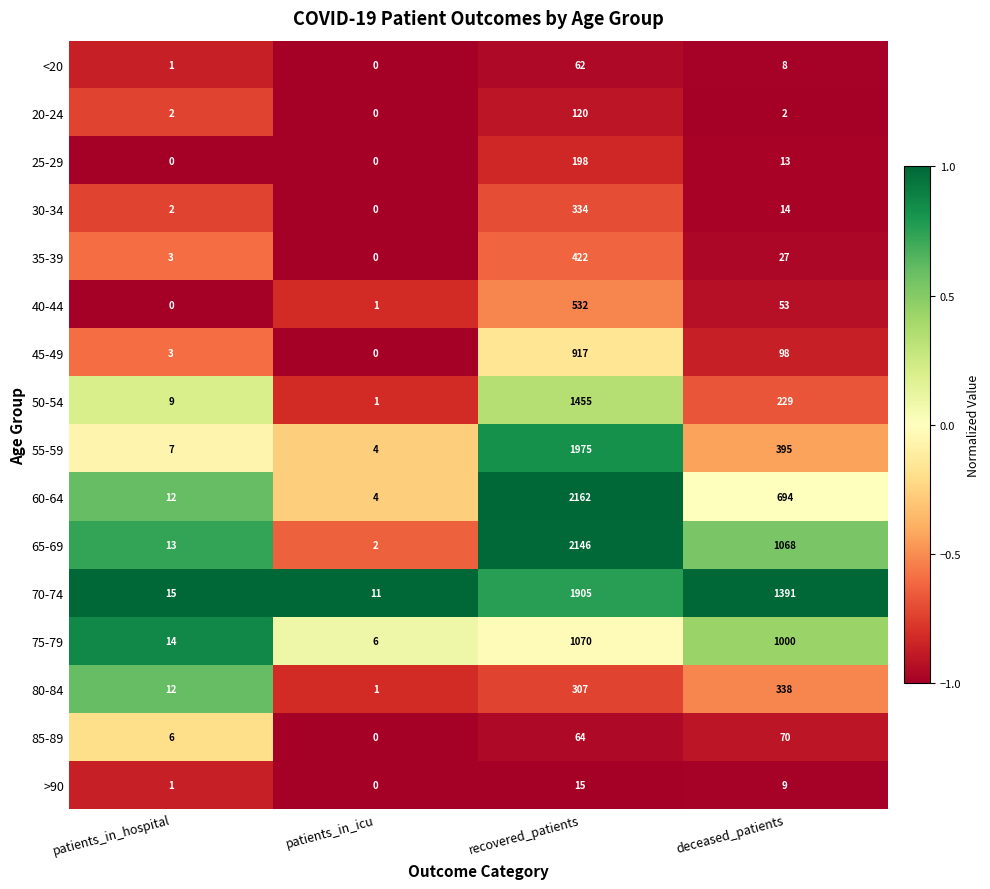

At which label is 35-39 closest to 211?

deceased_patients